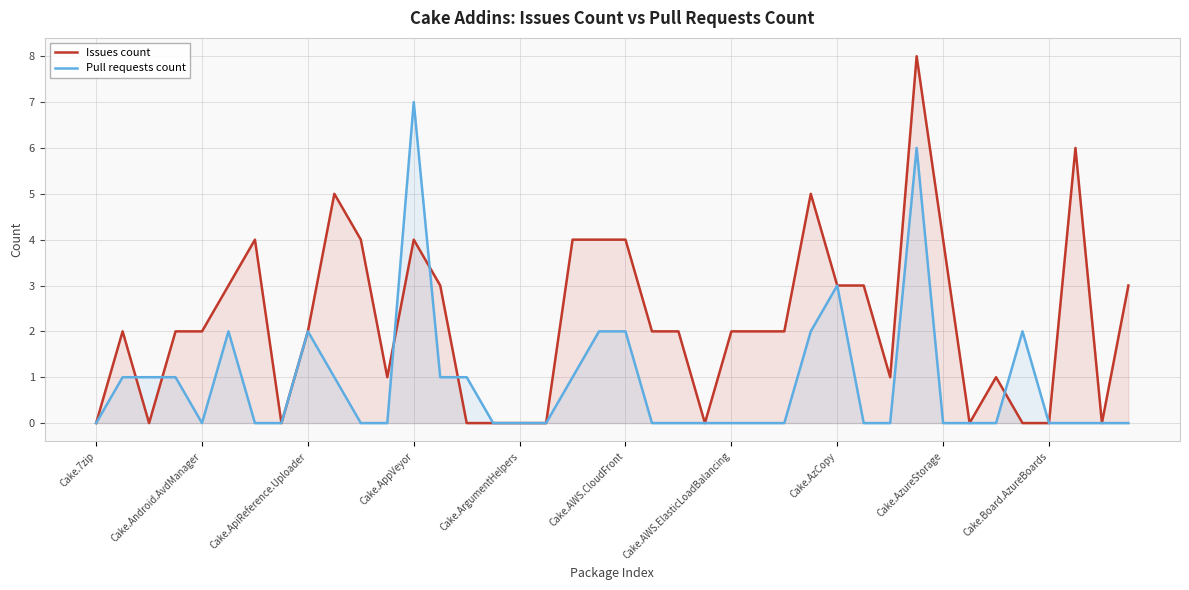

List the series in order of their overall mean, lowest first.

Pull requests count, Issues count